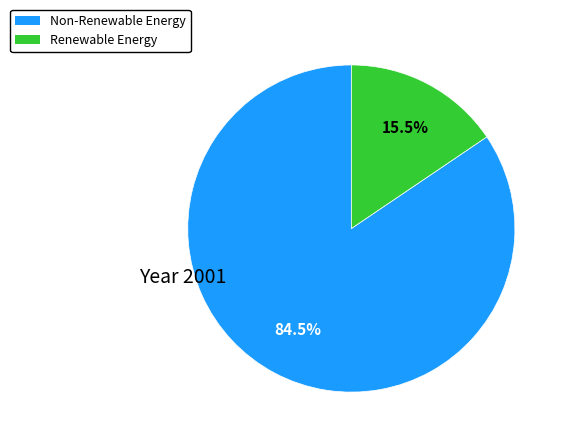

Which slice is the largest?

Non-Renewable Energy